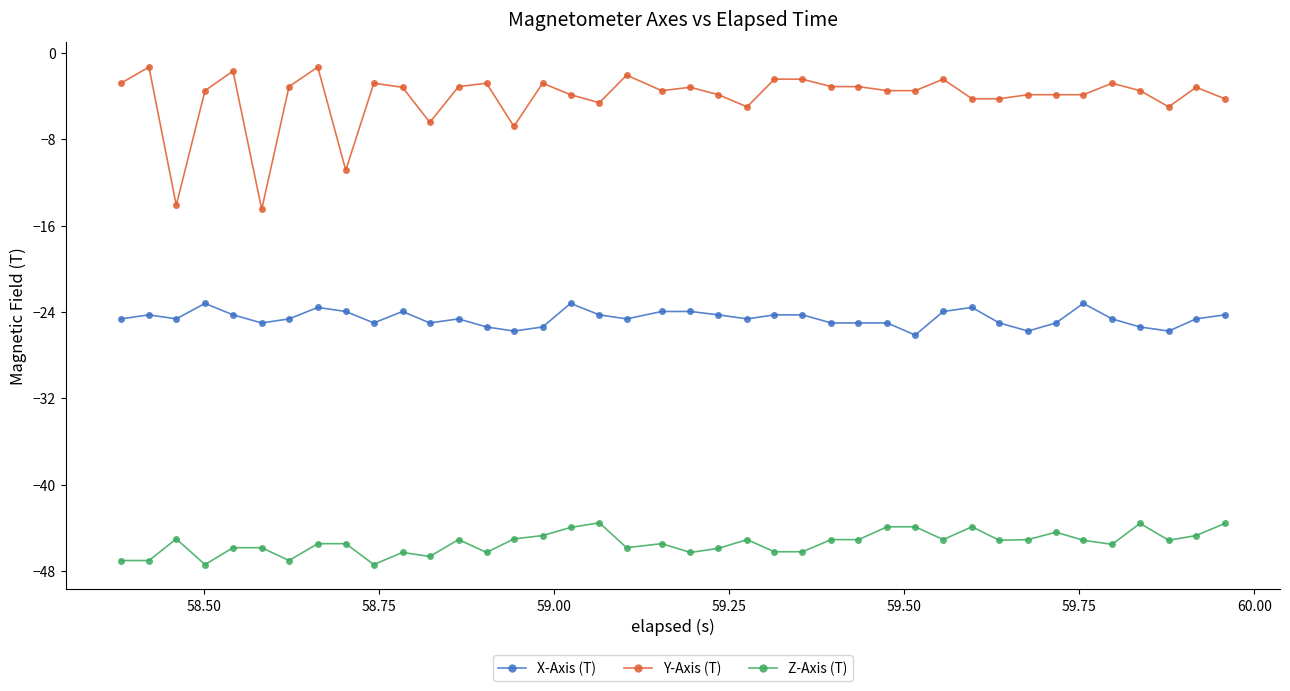

Which series has the largest total across all categories?

Y-Axis (T)